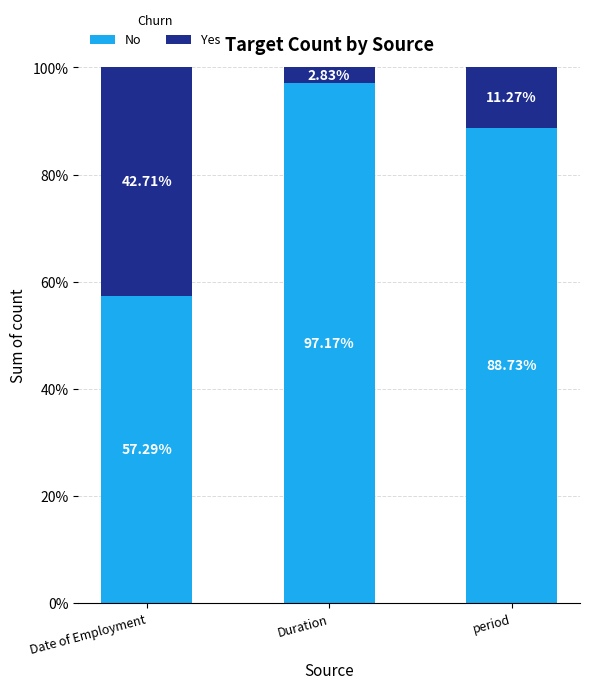

Which category has the highest value in the No series?

Duration